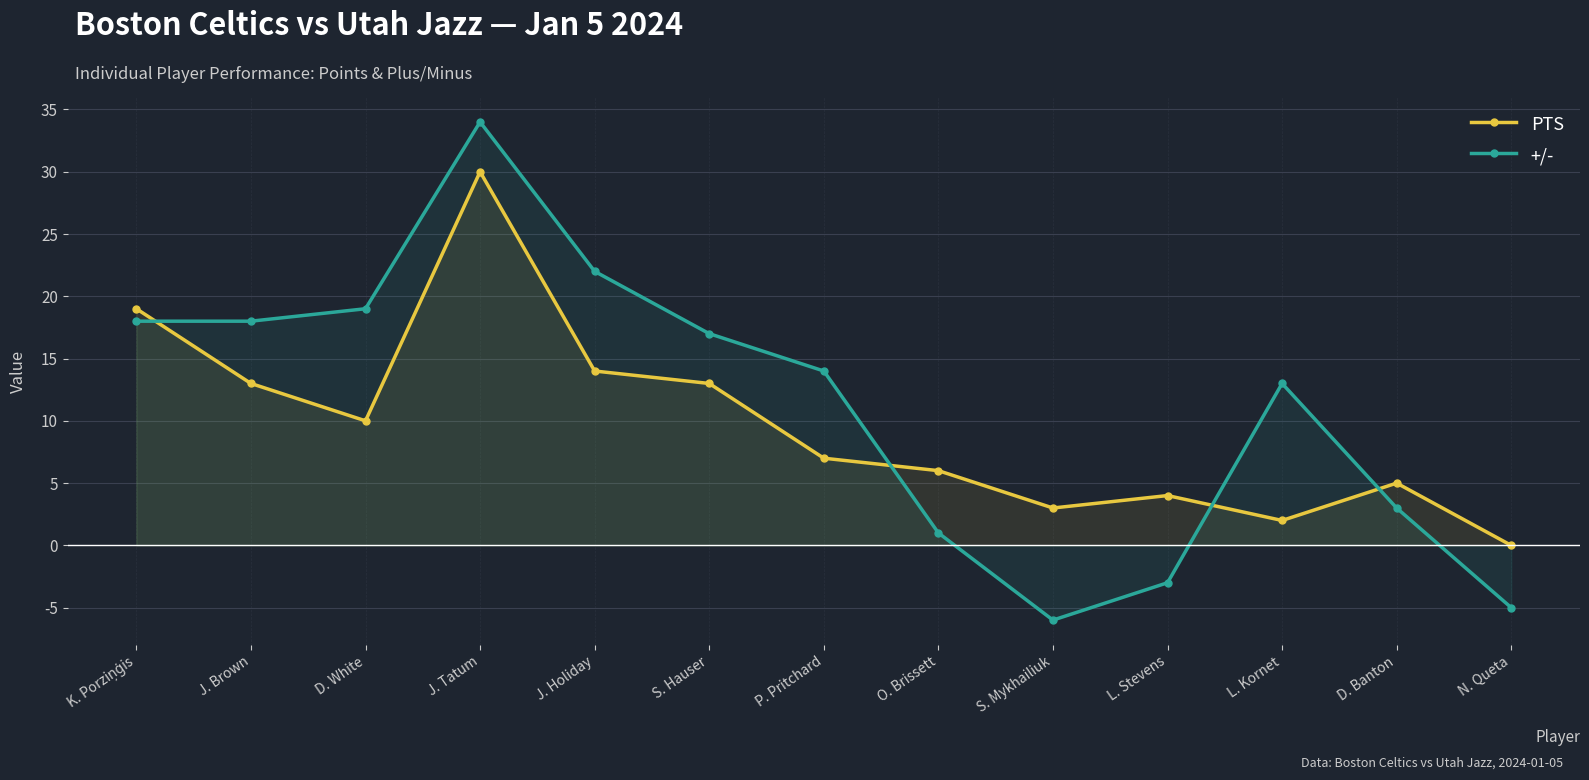

How many values in the PTS series exceed 7?

6